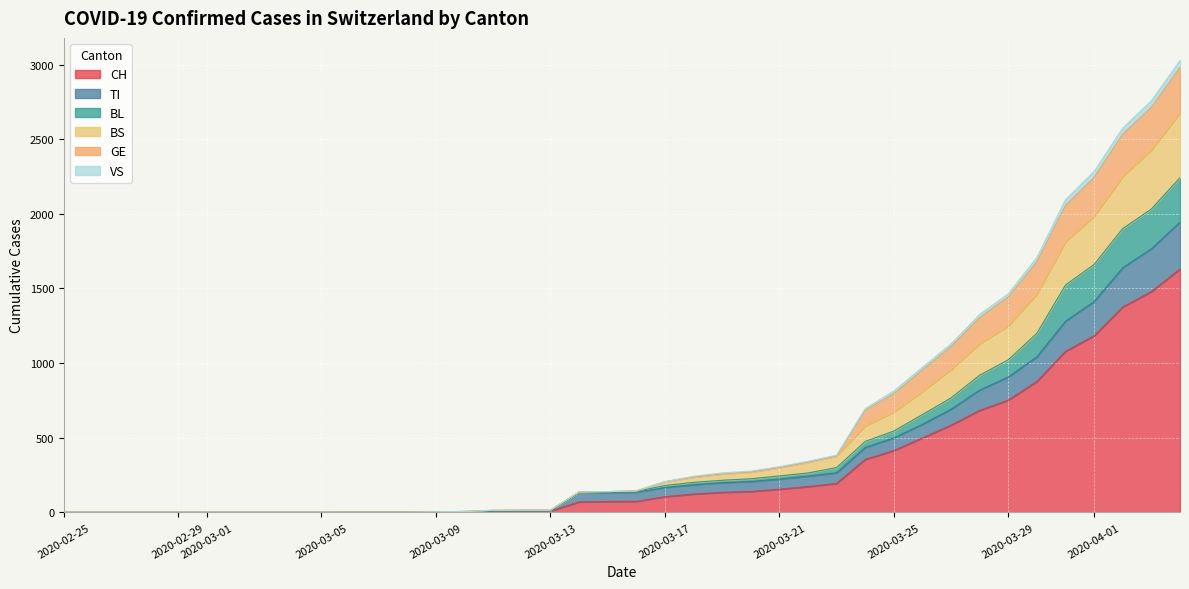

True or false: BL and GE intersect in this chart.

False